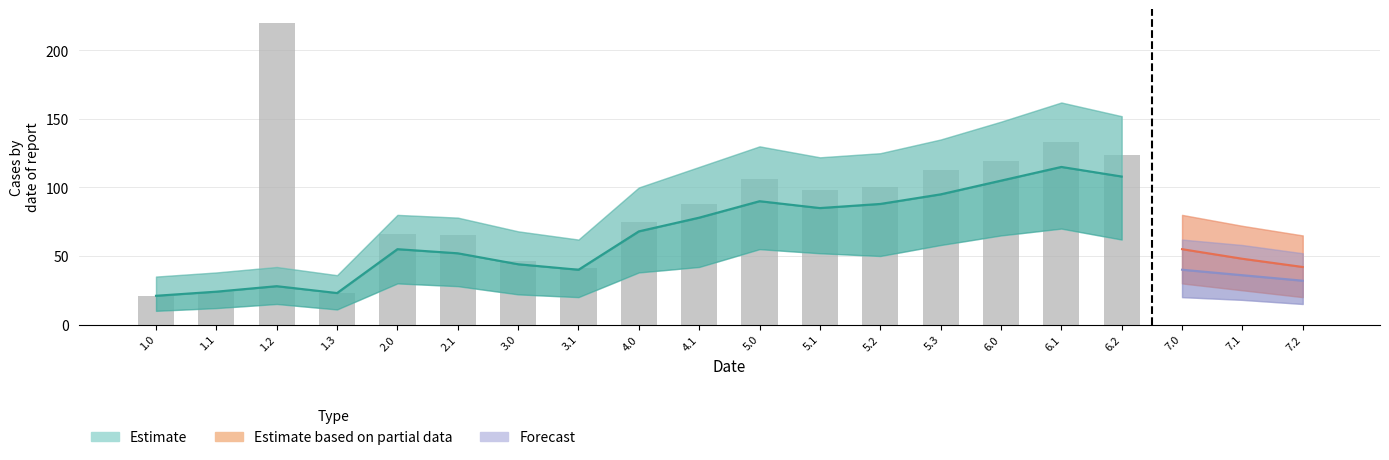

The chart shows a value of 165 at 5.1. True or false?

False